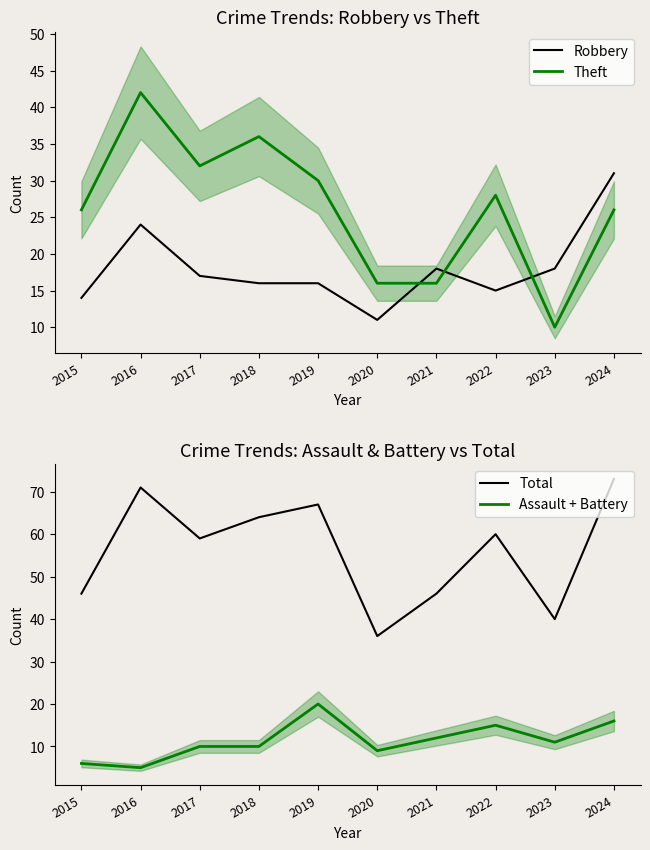

Which series has the widest spread of values?

Total